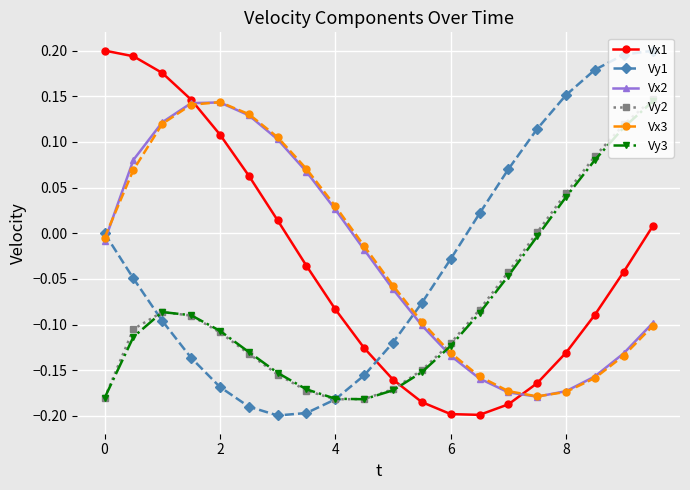

True or false: Vy3 has more than 0 interior local peaks.

True